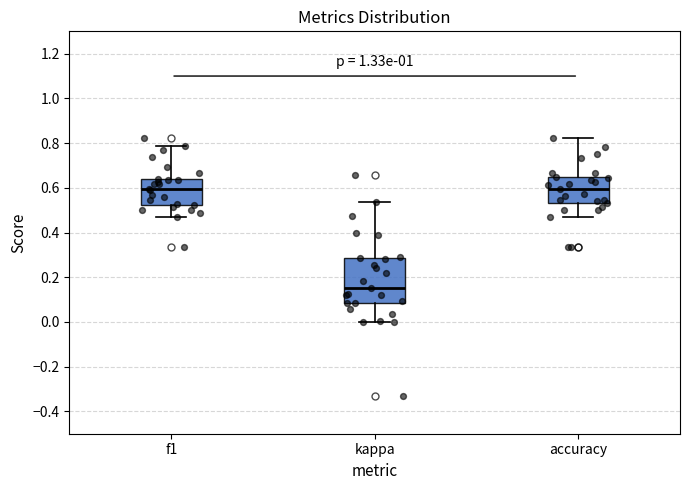

Reading left to right, read every box against the y-axis: the position of its median line, the range the box covers, and the ends of its whiskers. The values are not printed on the chart, so give them approximately, as read against the axis.

f1: median 0.60, box 0.52 to 0.64, whiskers 0.48 to 0.78
kappa: median 0.16, box 0.08 to 0.28, whiskers 0.00 to 0.54
accuracy: median 0.60, box 0.54 to 0.66, whiskers 0.48 to 0.82